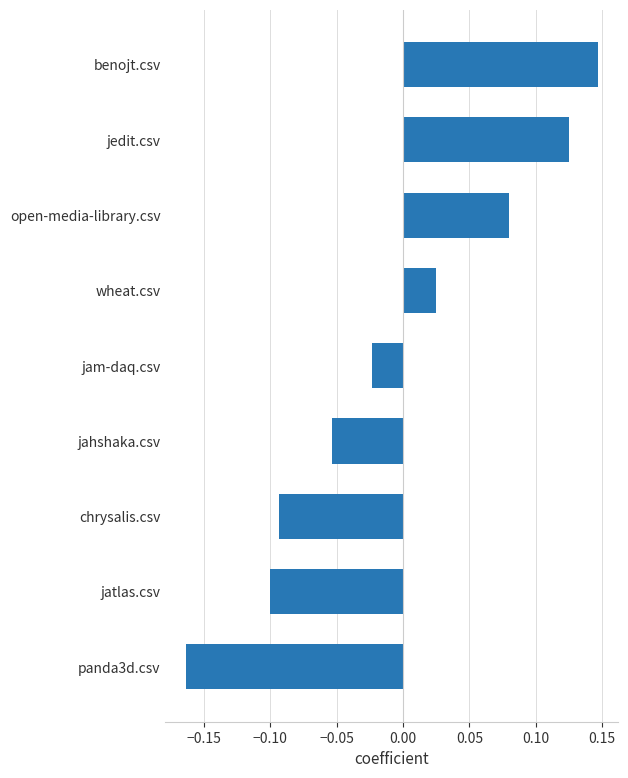

List the labels in order of value, largest first.

benojt.csv, jedit.csv, open-media-library.csv, wheat.csv, jam-daq.csv, jahshaka.csv, chrysalis.csv, jatlas.csv, panda3d.csv